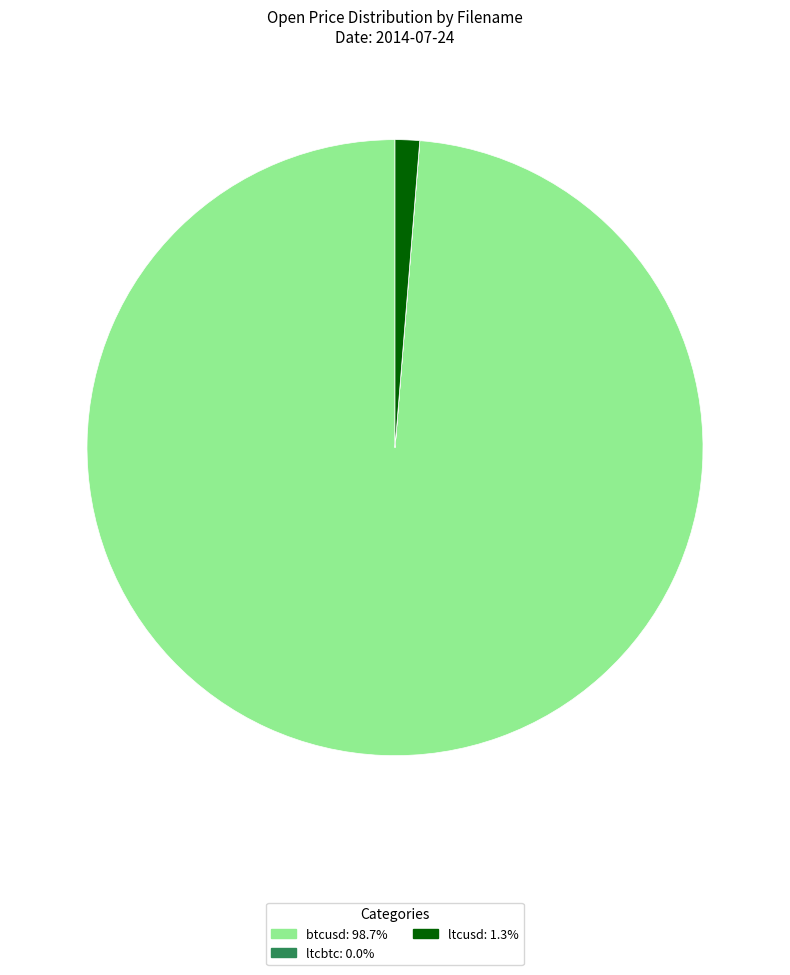

The btcusd slice represents 91% of the pie. True or false?

False